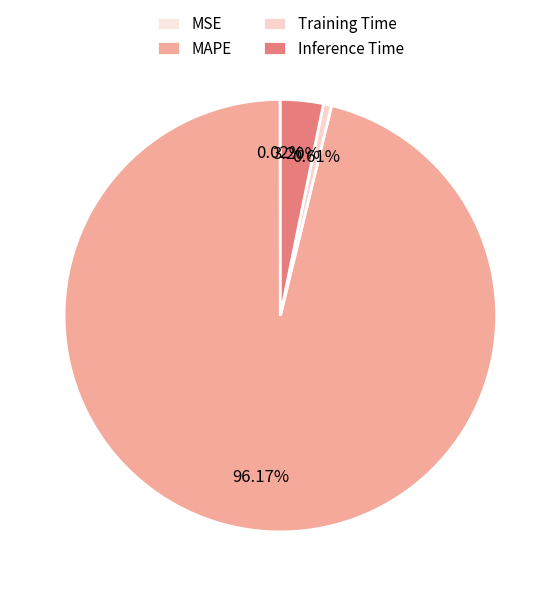

Which category has the smallest portion of the pie?

MSE